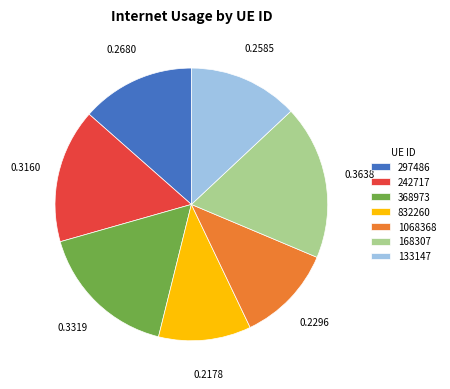

How many slices are in this pie chart?

7